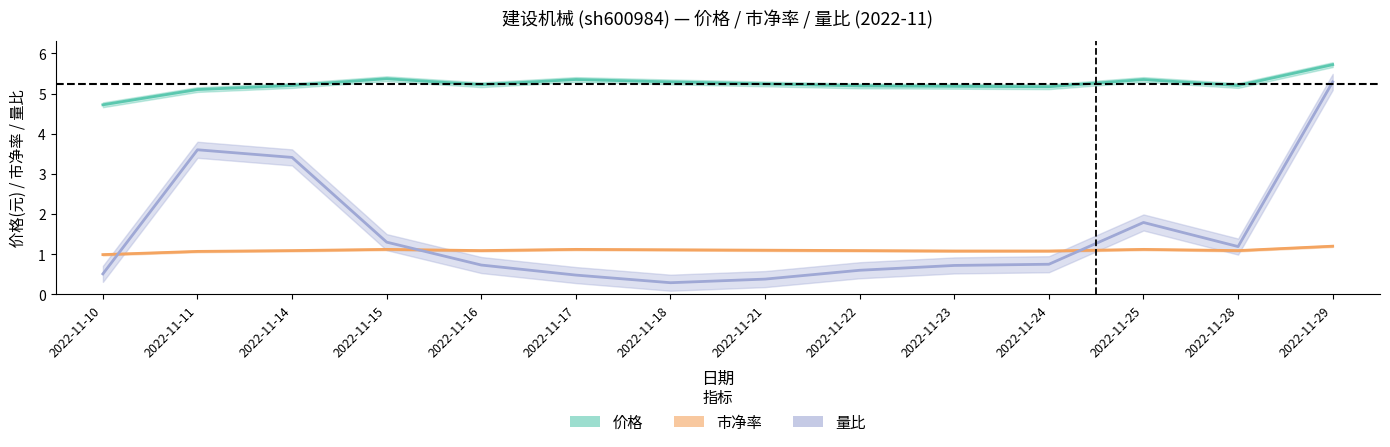

At which category is the sum across all series the highest?

2022-11-29